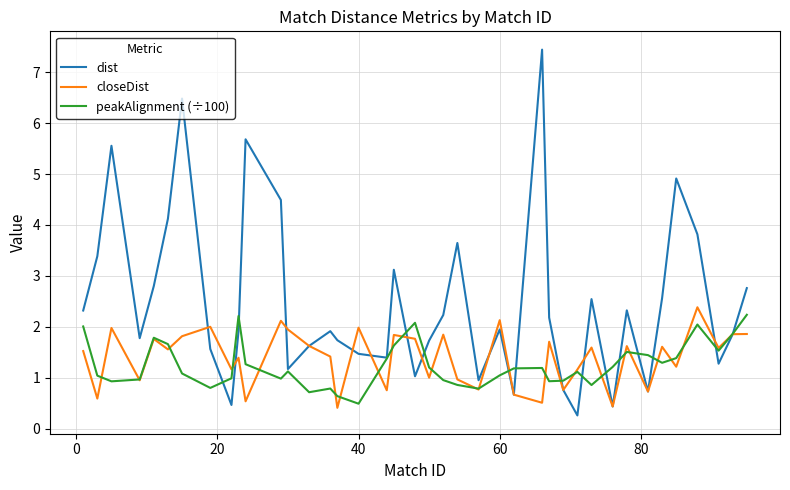

What is the lowest value of the peakAlignment (÷100) series?

0.5